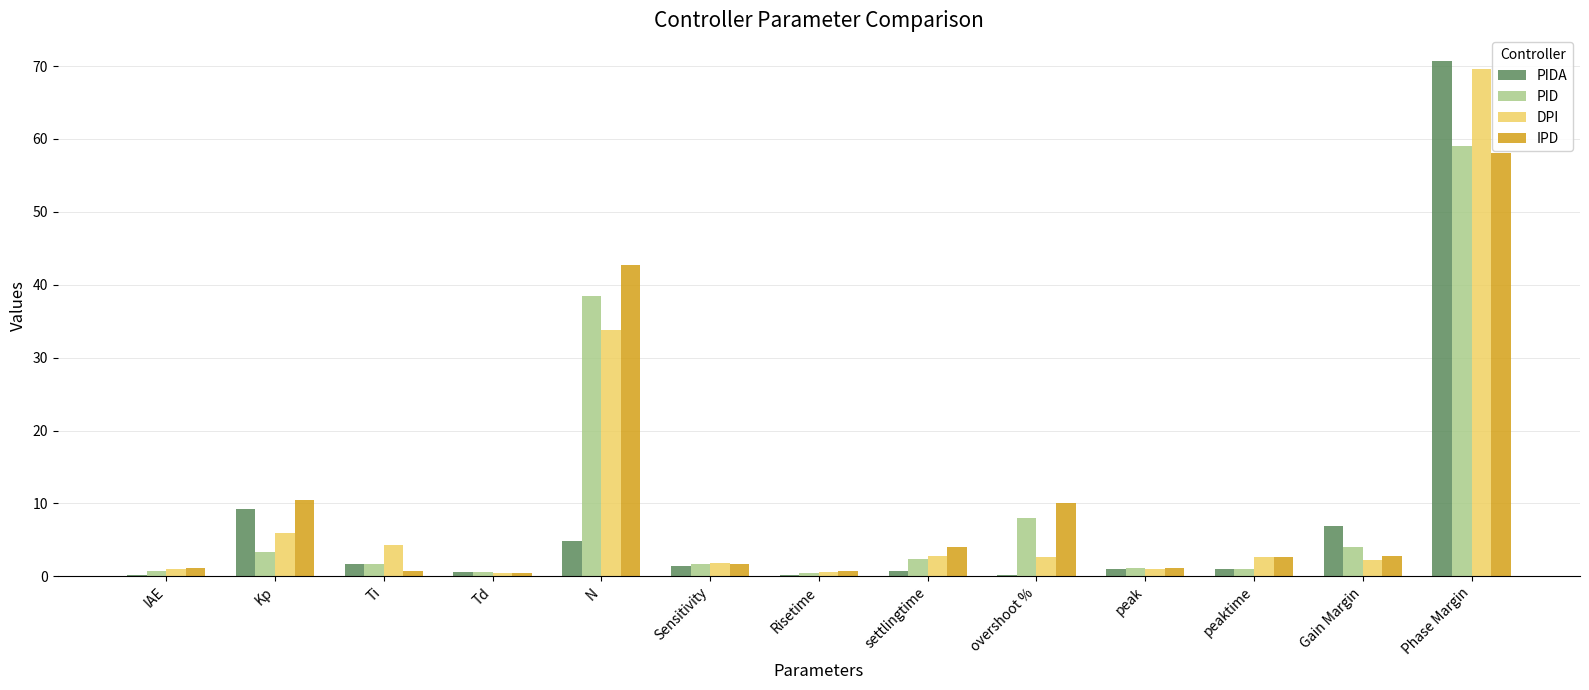

At which label does PID reach its peak?

Phase Margin